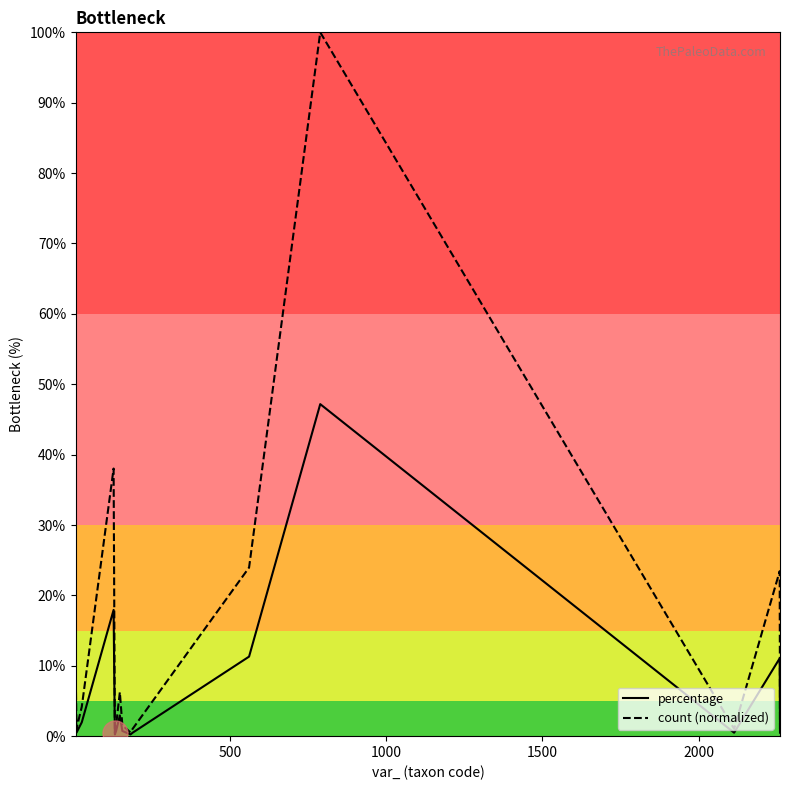

Which series has the largest total across all categories?

count (normalized)